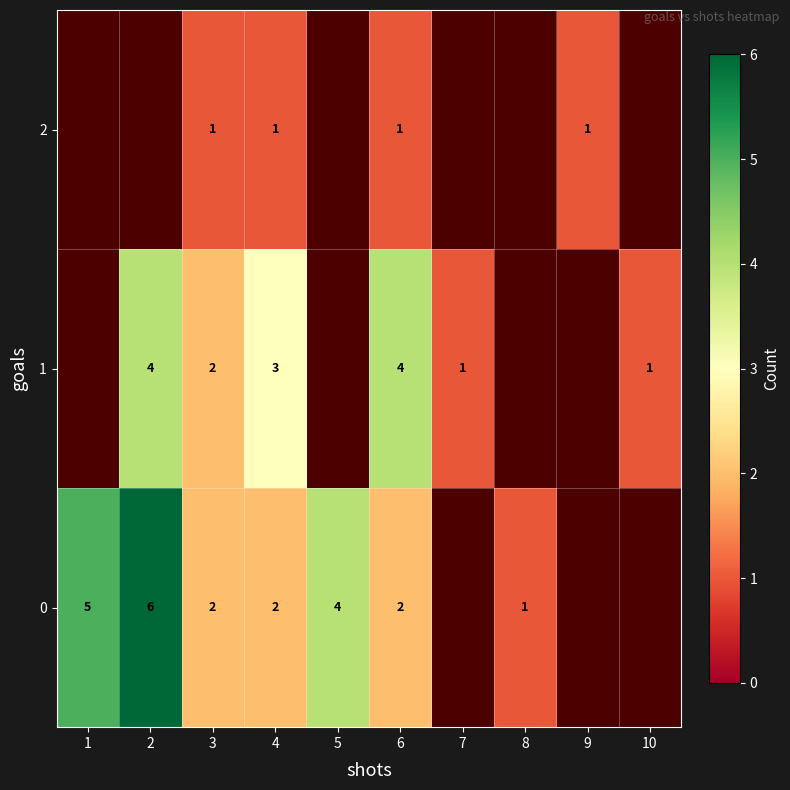

The 0 series shows 3.3 at 1. True or false?

False